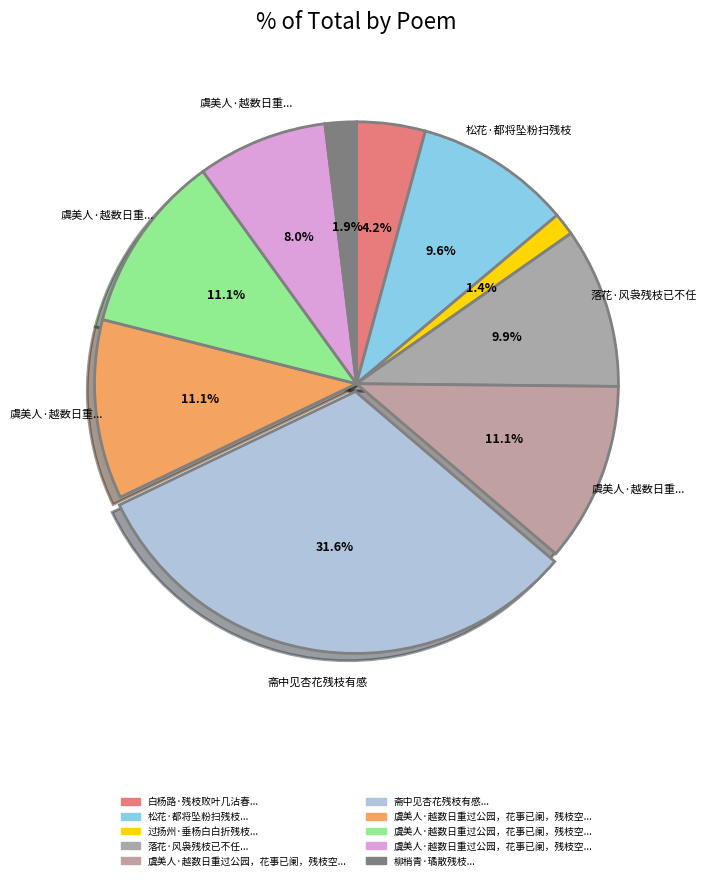

Count the number of slices in the pie.

10